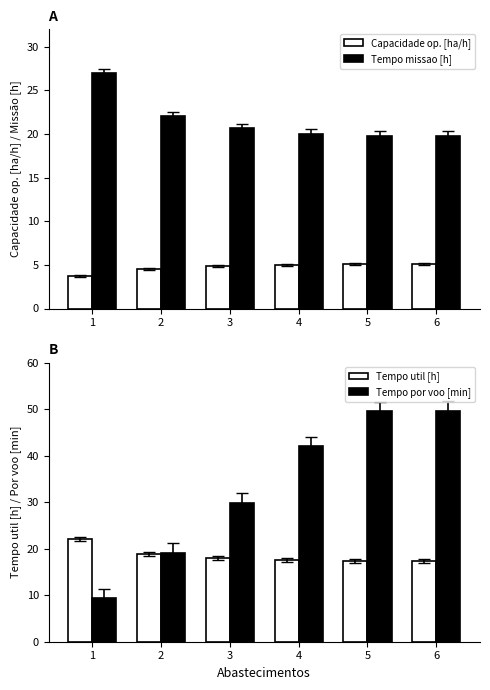

Which has a higher value, 1 or 2?

2